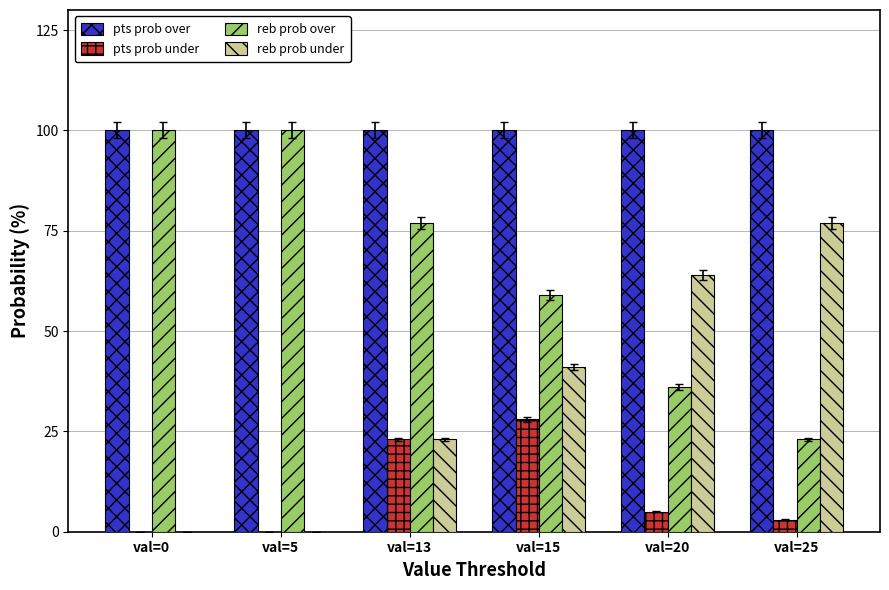

What is the greatest value displayed?

100